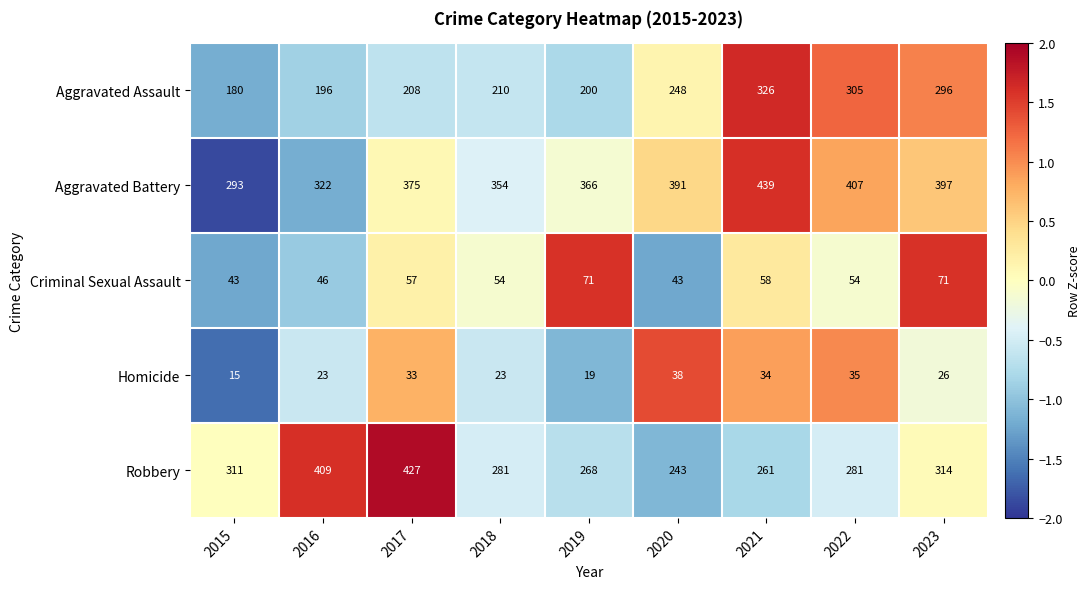

What is the greatest value displayed?

439